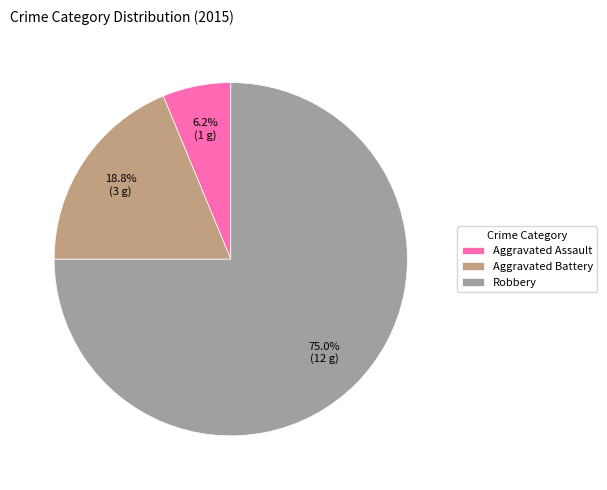

To the nearest percent, what percentage of the pie is Aggravated Assault?

6%